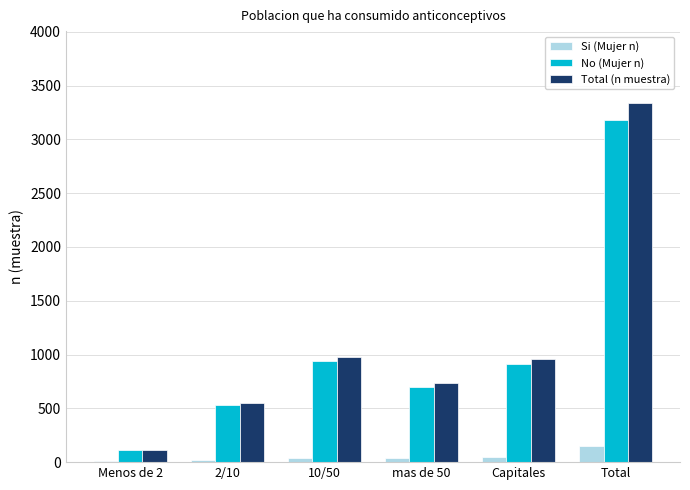

True or false: Si (Mujer n) has a value of 154 at Total.

True